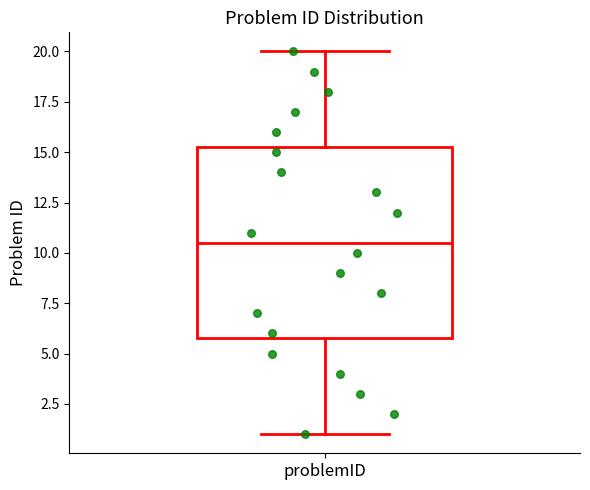

Where does the lower whisker of the box for problemID end on the y-axis? The values are not printed on the chart, so give them approximately, as read against the axis.

1.0